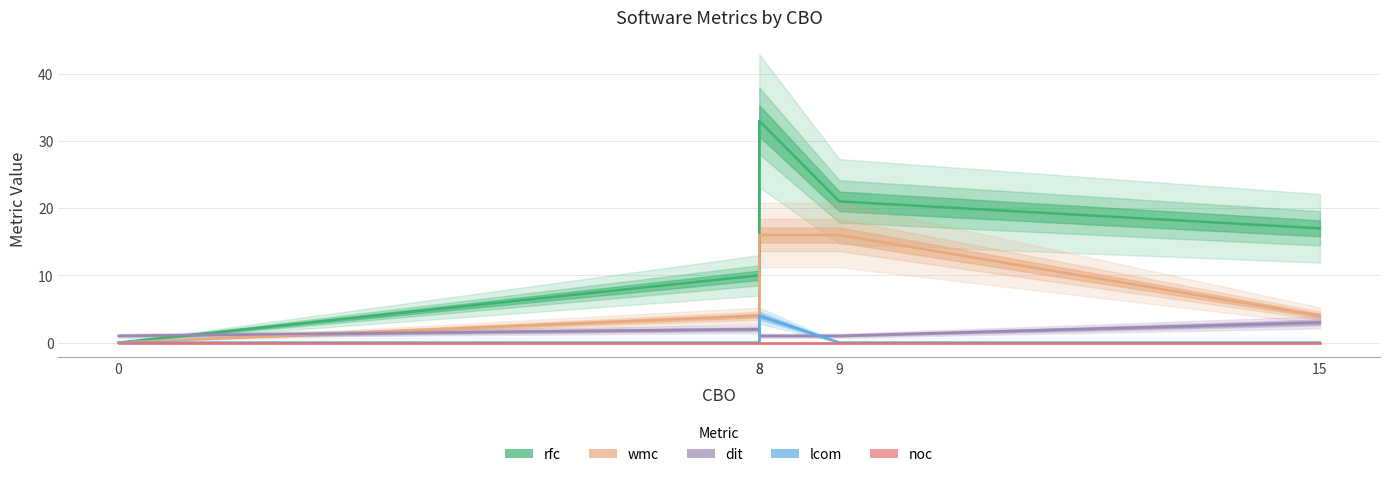

True or false: noc and wmc cross at least once.

False